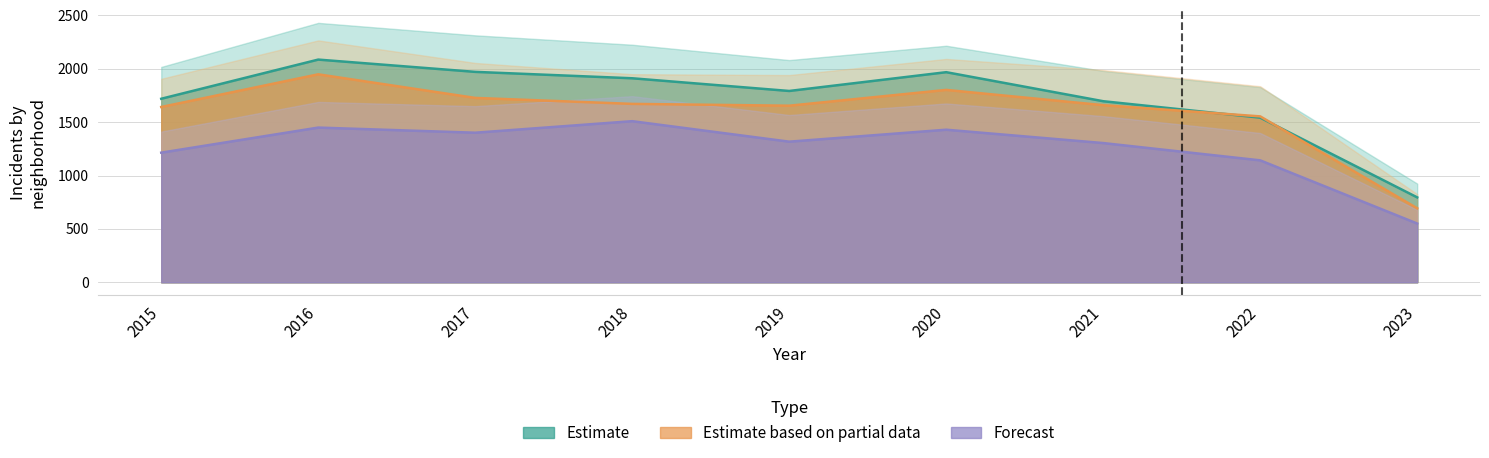

Is it true that Austin equals 1968 at 2020?

True